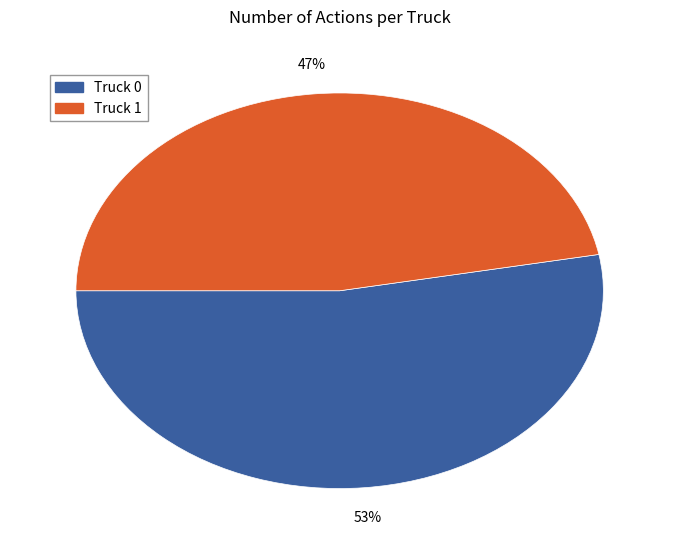

What percentage is the Truck 1 slice, to the nearest percent?

47%